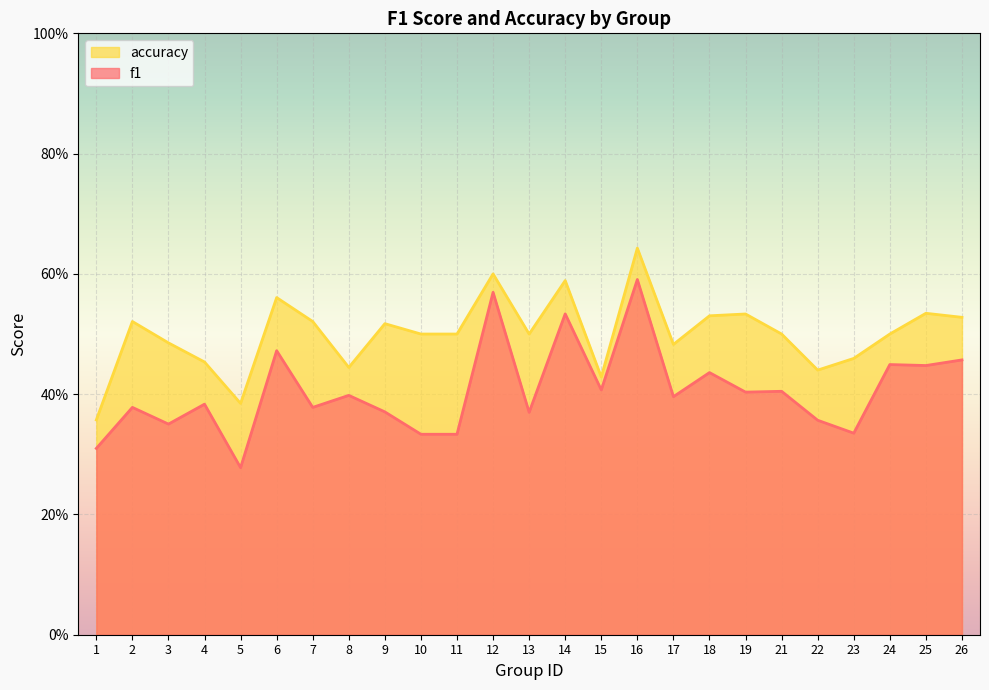

The f1 series shows 0.1 at 4. True or false?

False